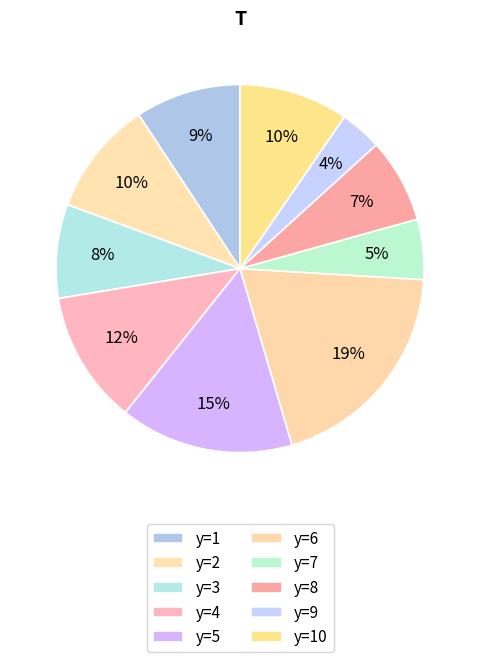

Is there a majority slice in this chart?

No